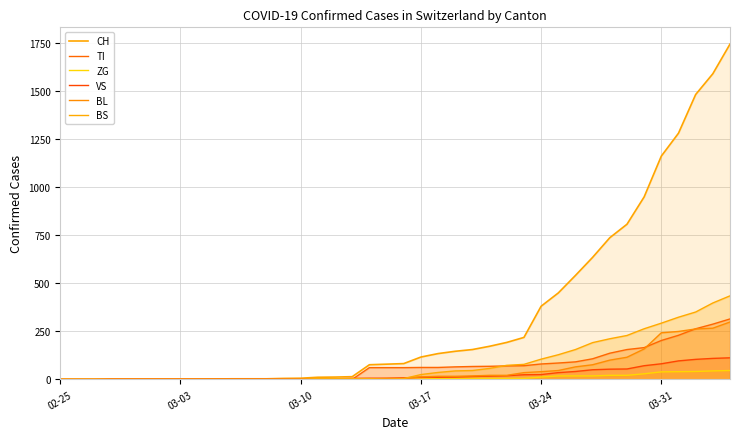

What is the sum of all ZG values?

378